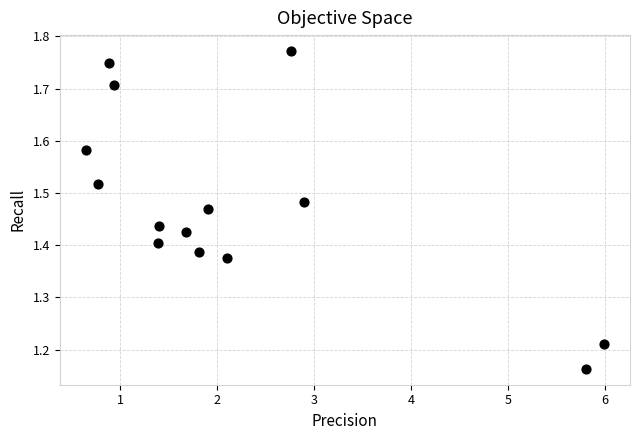

What is the range of Y values (max minus min)?

0.6